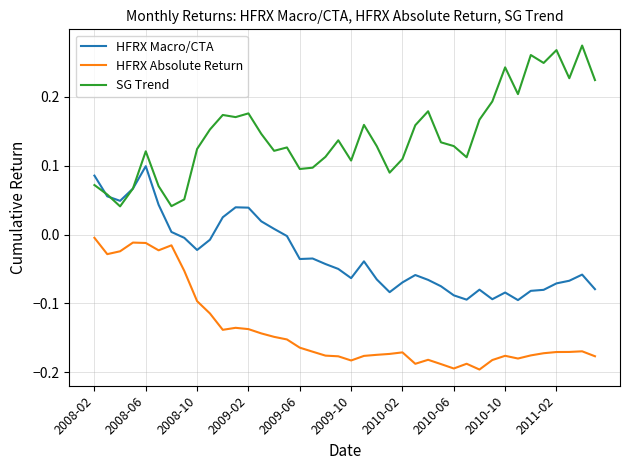

List the series in order of their overall mean, lowest first.

HFRX Absolute Return, HFRX Macro/CTA, SG Trend